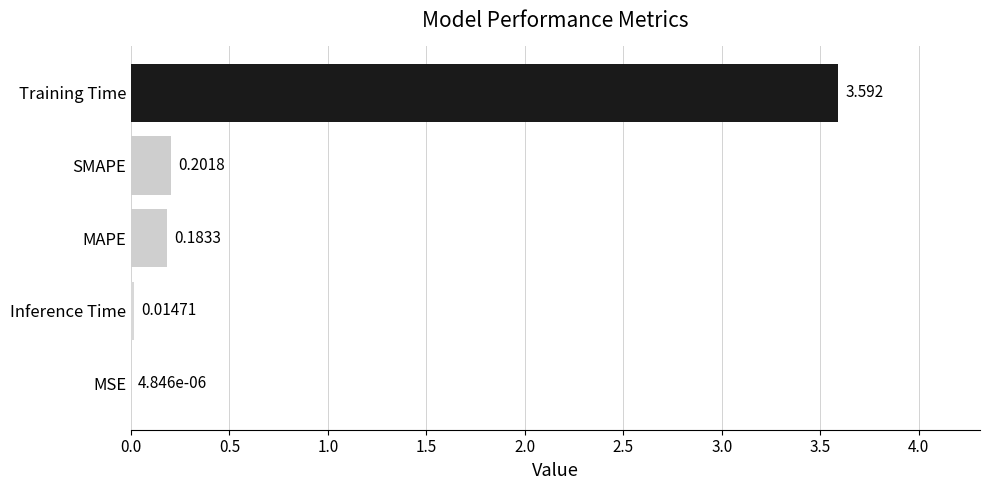

Which category has the highest value across all series?

Training Time